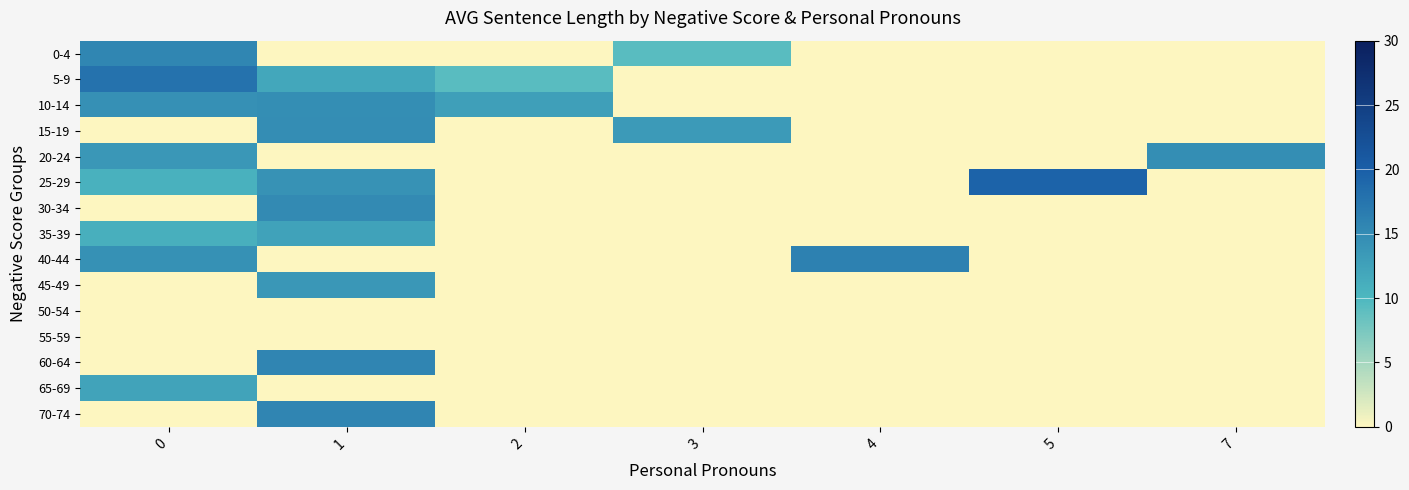

Reading right to left, transcribe all the data shown in this chart.

0-4: 7=0.0	5=0.0	4=0.0	3=9.3	2=0.0	1=0.0	0=15.5
5-9: 7=0.0	5=0.0	4=0.0	3=0.0	2=9.3	1=11.9	0=17.7
10-14: 7=0.0	5=0.0	4=0.0	3=0.0	2=12.7	1=14.7	0=14.4
15-19: 7=0.0	5=0.0	4=0.0	3=13.3	2=0.0	1=14.8	0=0.0
20-24: 7=14.7	5=0.0	4=0.0	3=0.0	2=0.0	1=0.0	0=13.6
25-29: 7=0.0	5=19.5	4=0.0	3=0.0	2=0.0	1=14.2	0=10.7
30-34: 7=0.0	5=0.0	4=0.0	3=0.0	2=0.0	1=15.1	0=0.0
35-39: 7=0.0	5=0.0	4=0.0	3=0.0	2=0.0	1=12.5	0=10.9
40-44: 7=0.0	5=0.0	4=16.1	3=0.0	2=0.0	1=0.0	0=14.4
45-49: 7=0.0	5=0.0	4=0.0	3=0.0	2=0.0	1=13.6	0=0.0
50-54: 7=0.0	5=0.0	4=0.0	3=0.0	2=0.0	1=0.0	0=0.0
55-59: 7=0.0	5=0.0	4=0.0	3=0.0	2=0.0	1=0.0	0=0.0
60-64: 7=0.0	5=0.0	4=0.0	3=0.0	2=0.0	1=15.6	0=0.0
65-69: 7=0.0	5=0.0	4=0.0	3=0.0	2=0.0	1=0.0	0=12.3
70-74: 7=0.0	5=0.0	4=0.0	3=0.0	2=0.0	1=15.6	0=0.0